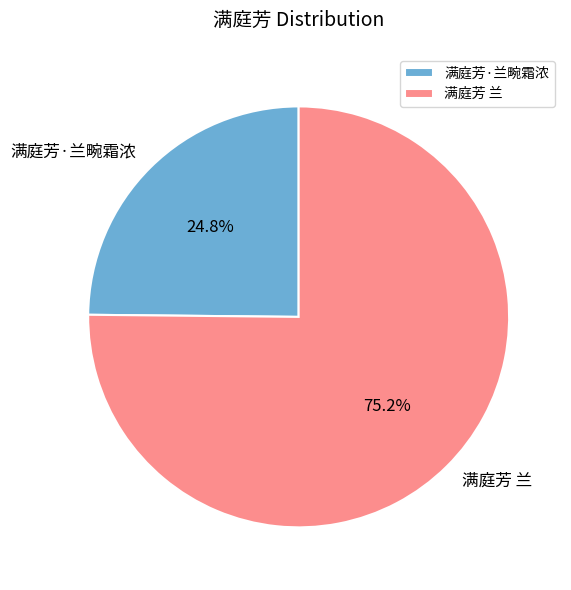

What is the ratio of the value at 满庭芳 兰 to the value at 满庭芳·兰畹霜浓?

3.0